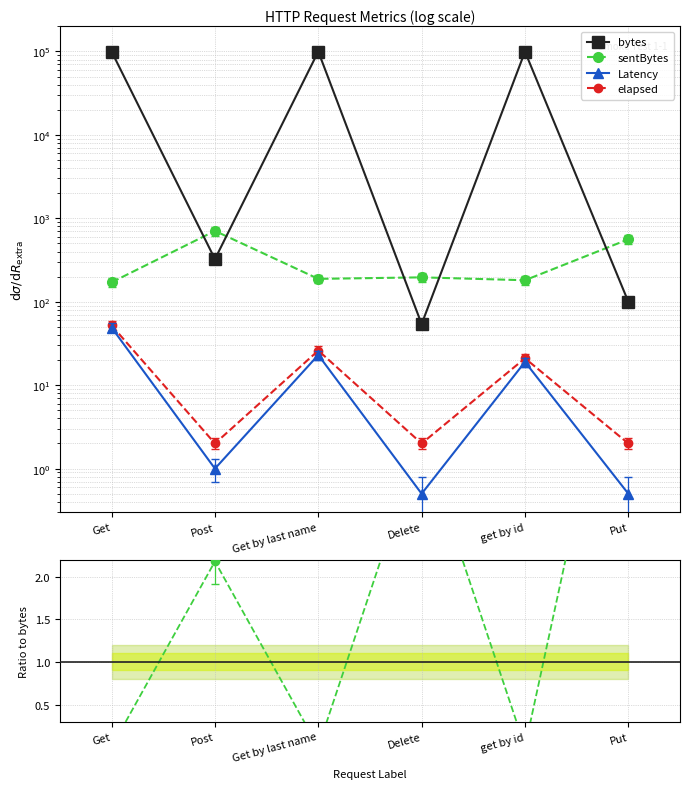

What is the label of the 3rd point from the left?

Get by last name